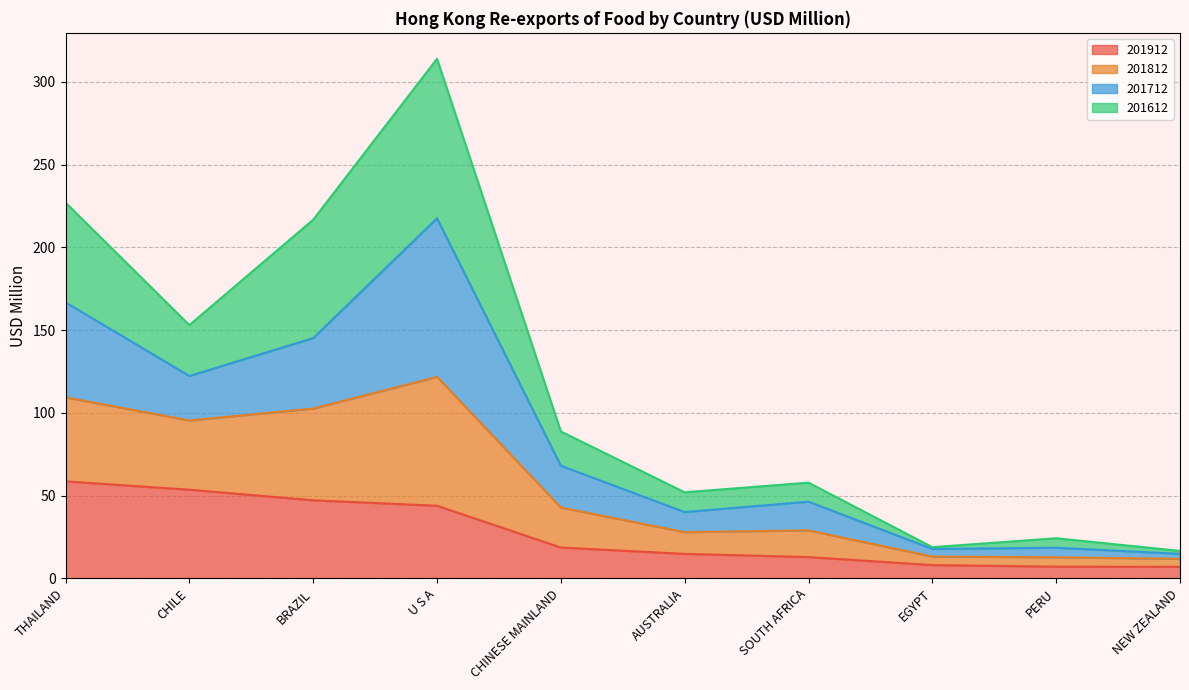

At which category is the sum across all series the highest?

U S A